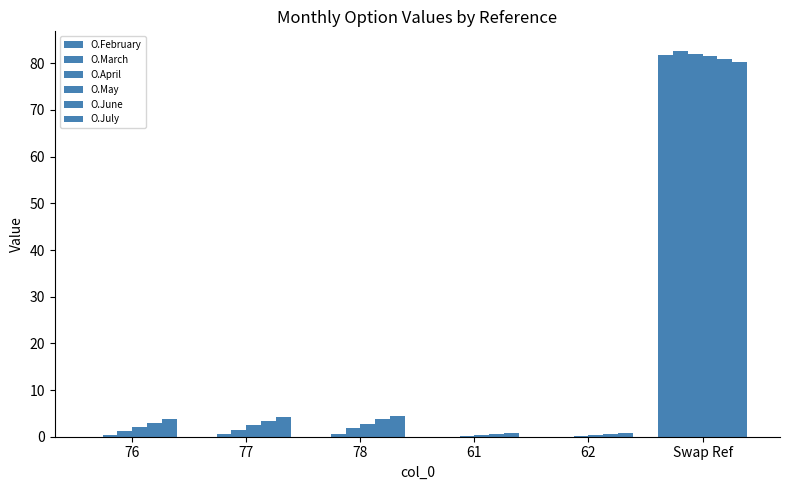

How many groups of bars are there?

6